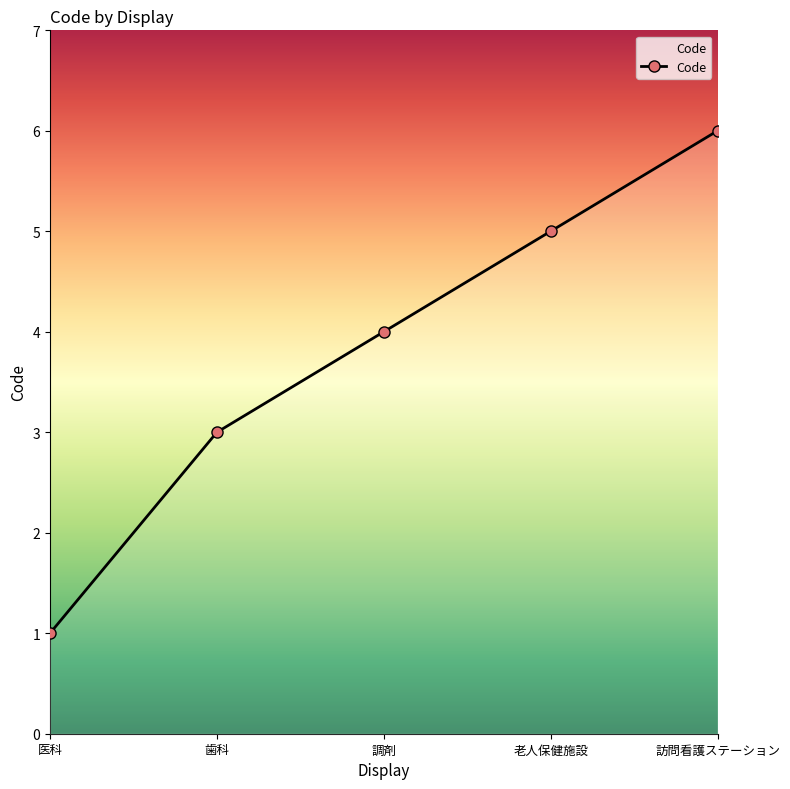

Reading left to right, transcribe all the data shown in this chart.

1	3	4	5	6